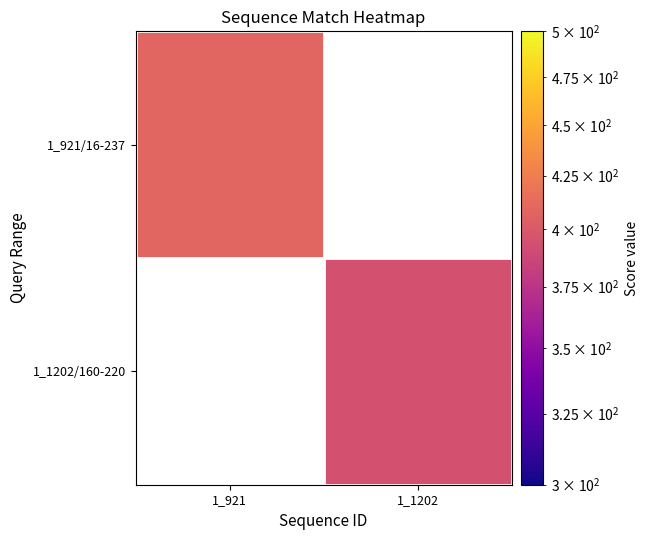

True or false: 1_921/16-237 has a value of 408.0 at 1_921.

True